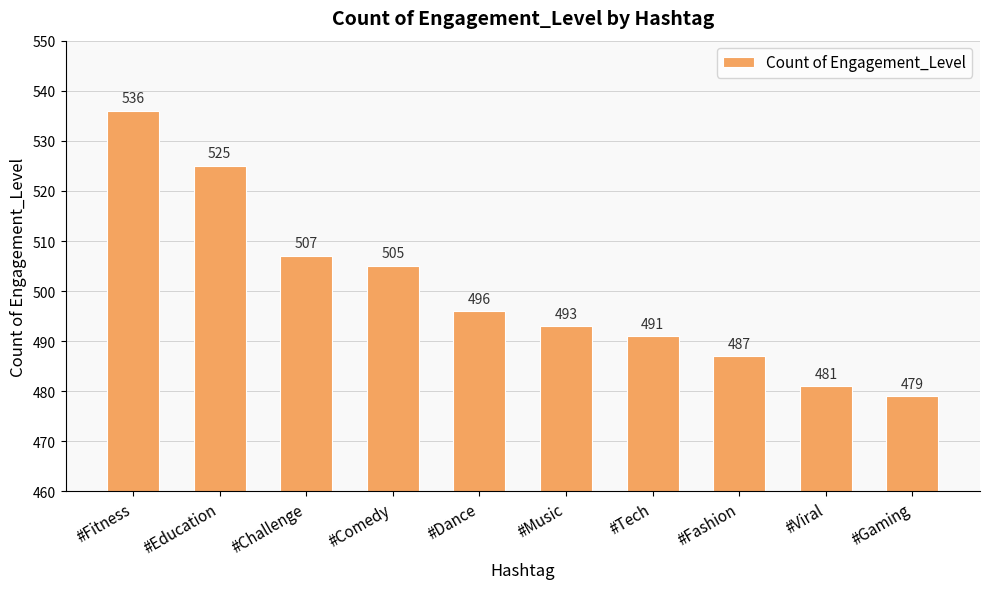

What is the difference between the values at #Tech and #Fashion?

4